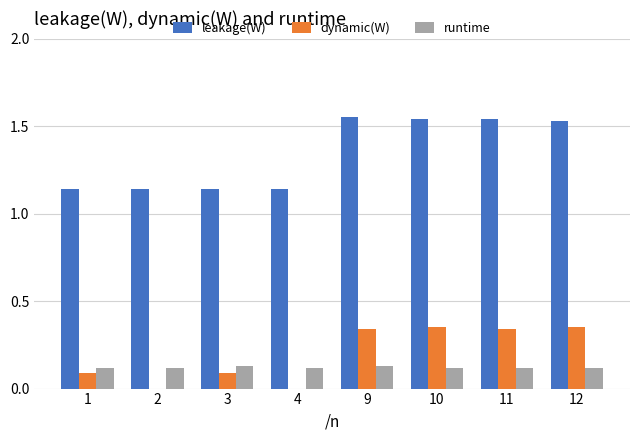

Which series changed the most between 1 and 12?

leakage(W)